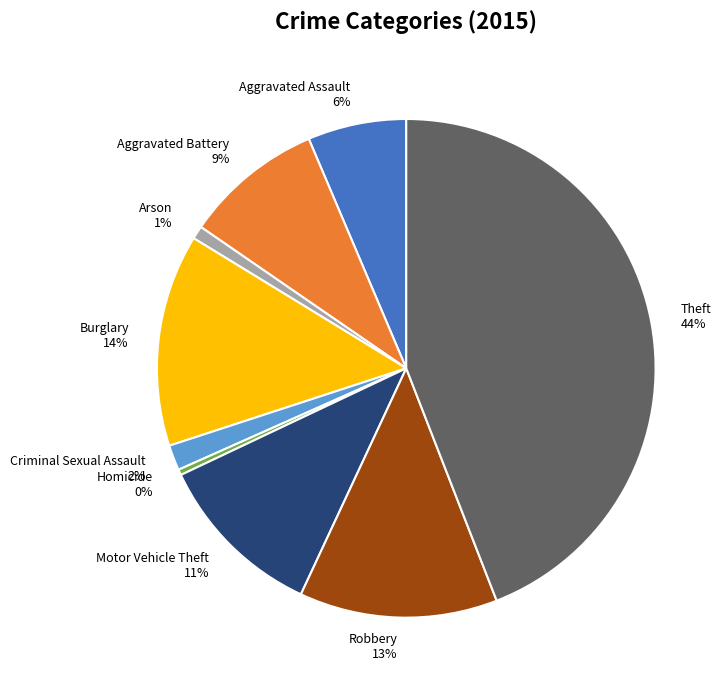

To the nearest percent, what portion does Robbery represent?

13%